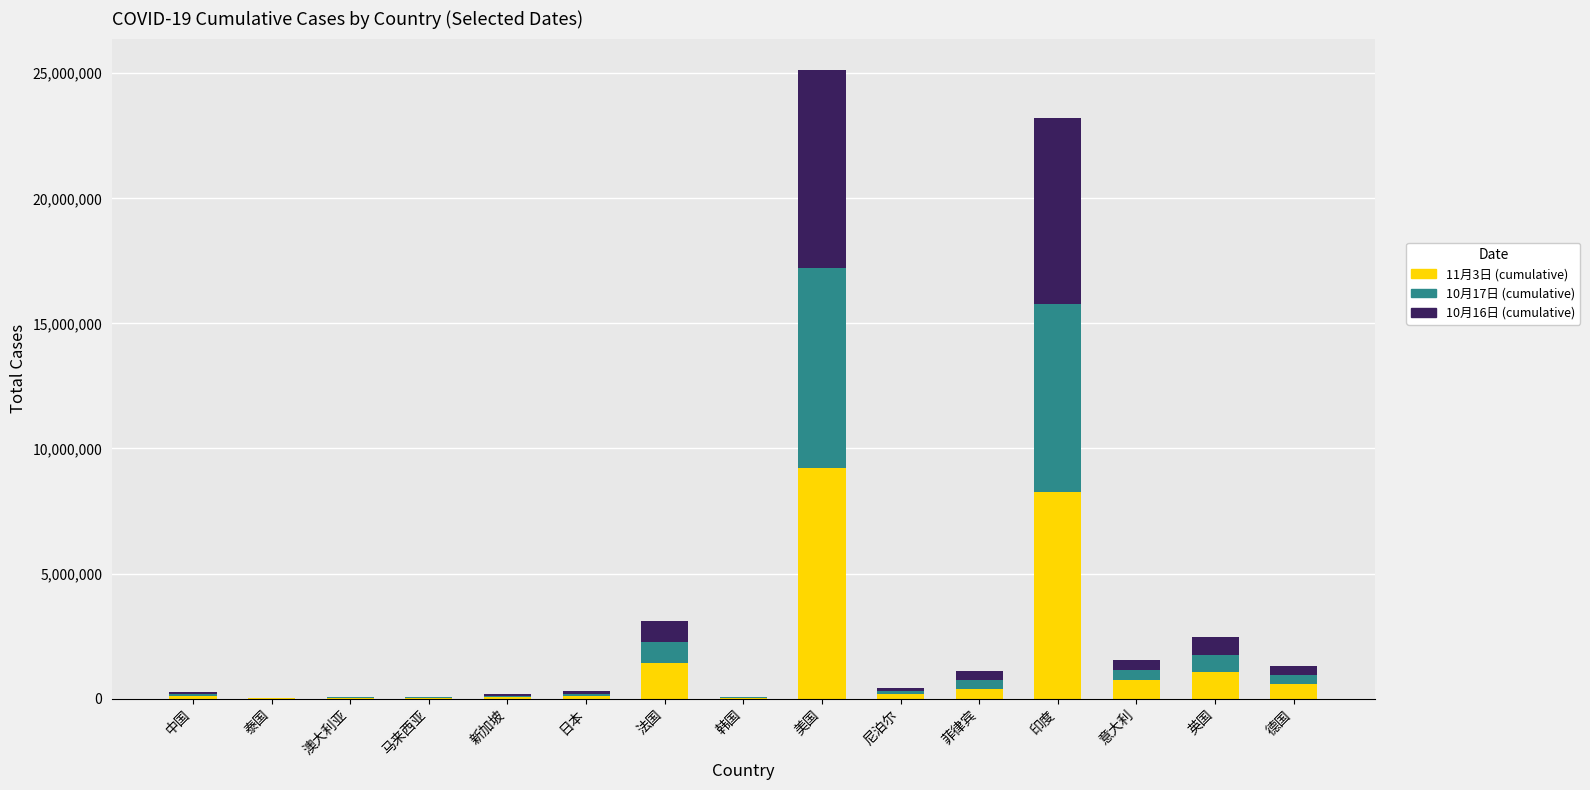

At which category is the sum across all series the highest?

美国